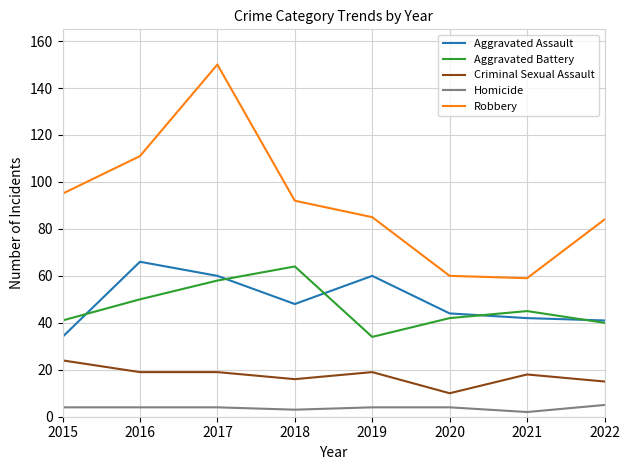

List the series in order of their peak value, lowest first.

Homicide, Criminal Sexual Assault, Aggravated Battery, Aggravated Assault, Robbery